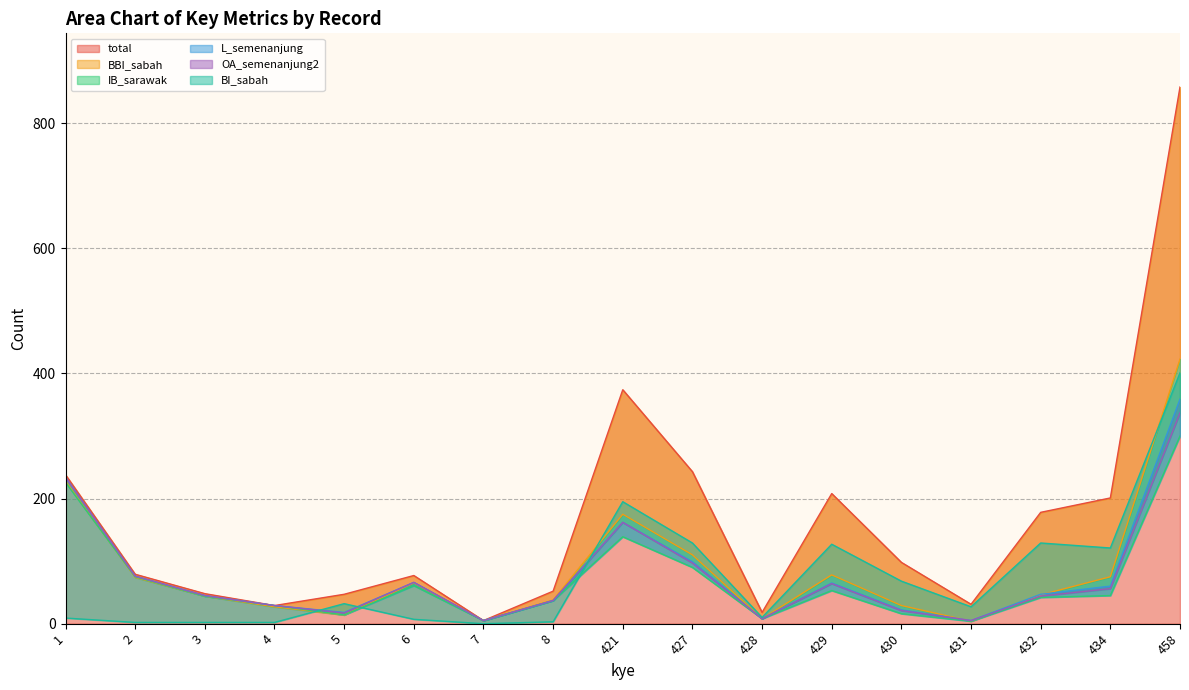

Rank the series at 5 from highest to lowest value.

total, BI_sabah, L_semenanjung, OA_semenanjung2, BBI_sabah, IB_sarawak